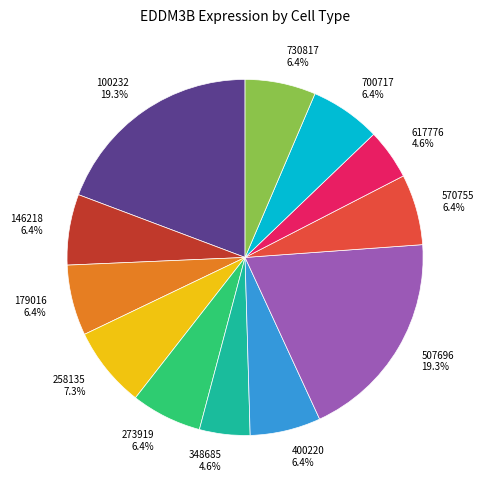

Does 100232 19.3% account for over 50% of the chart?

No